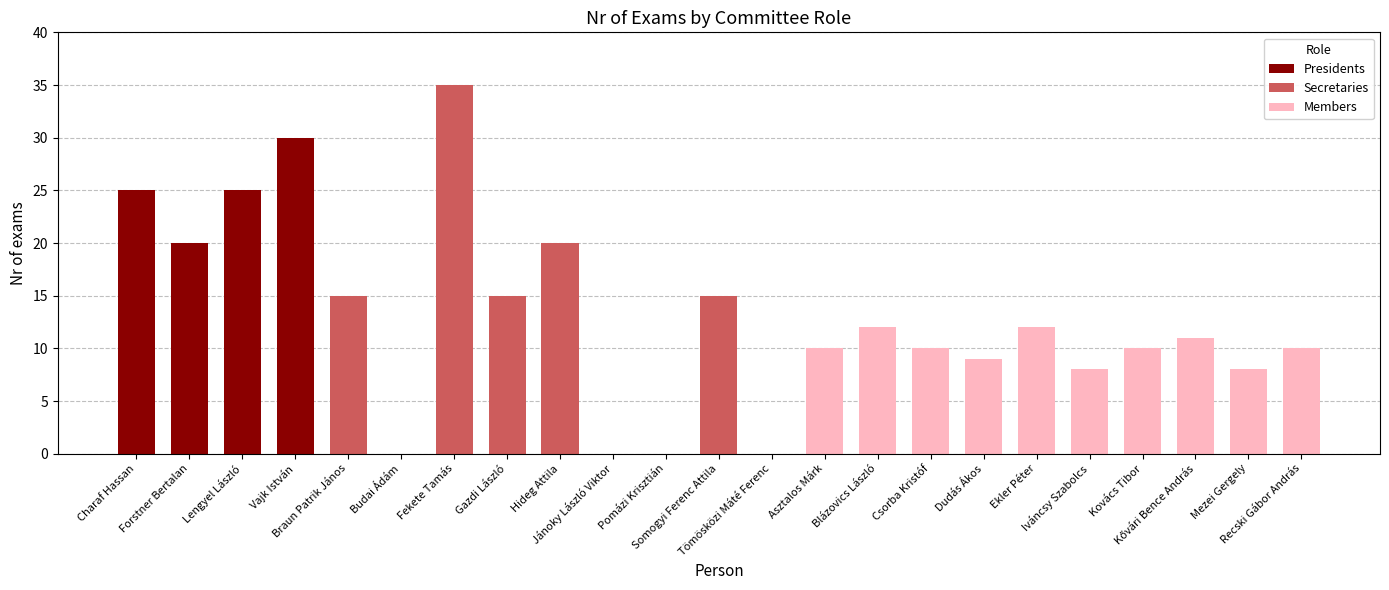

What is the label of the 18th bar from the left?

Ekler Péter